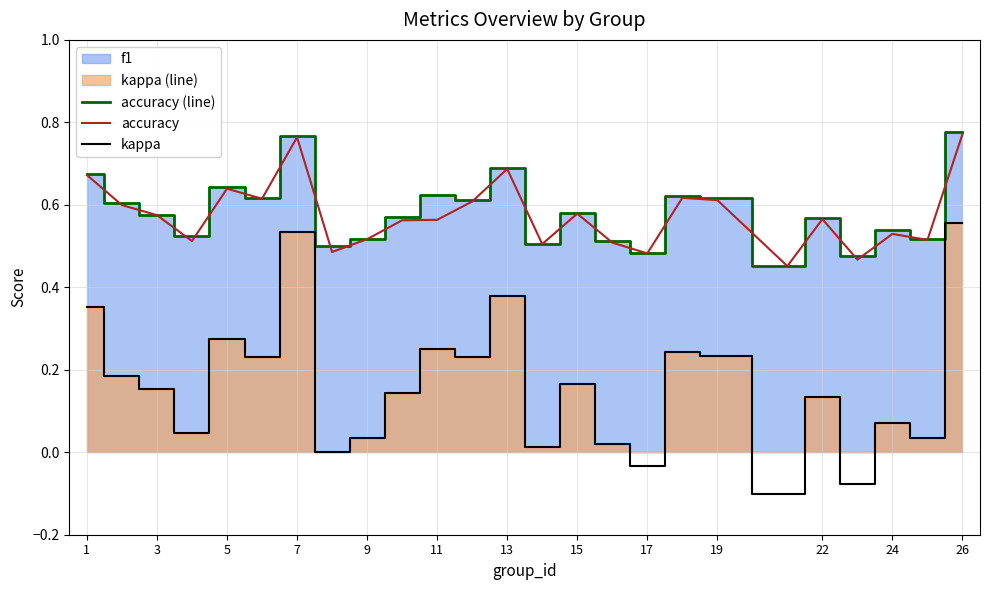

Between 3 and 7, which series saw the biggest shift?

kappa (line)